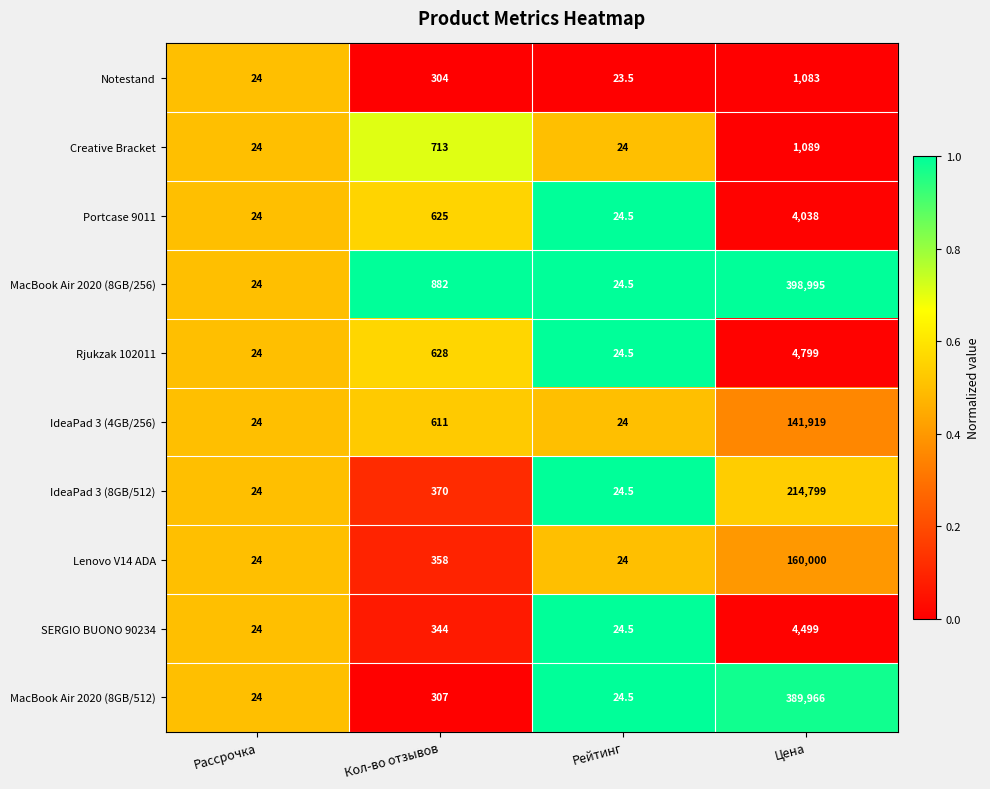

Which series has the largest range (max minus min)?

MacBook Air 2020 (8GB/256)